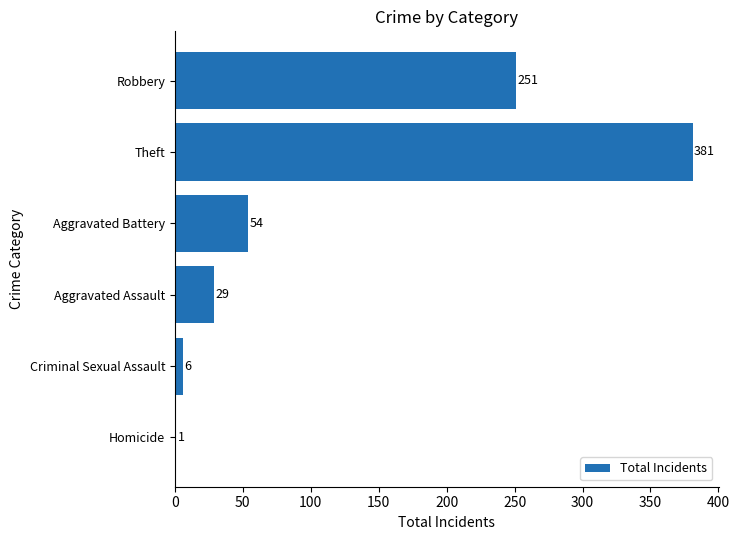

Read the value at Aggravated Assault, to the nearest 10.

30